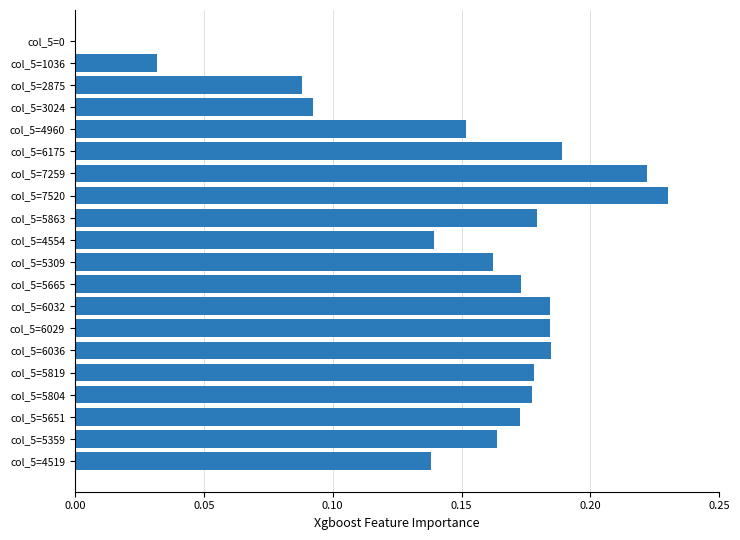

What is the change in value from col_5=3024 to col_5=5665?

+0.1